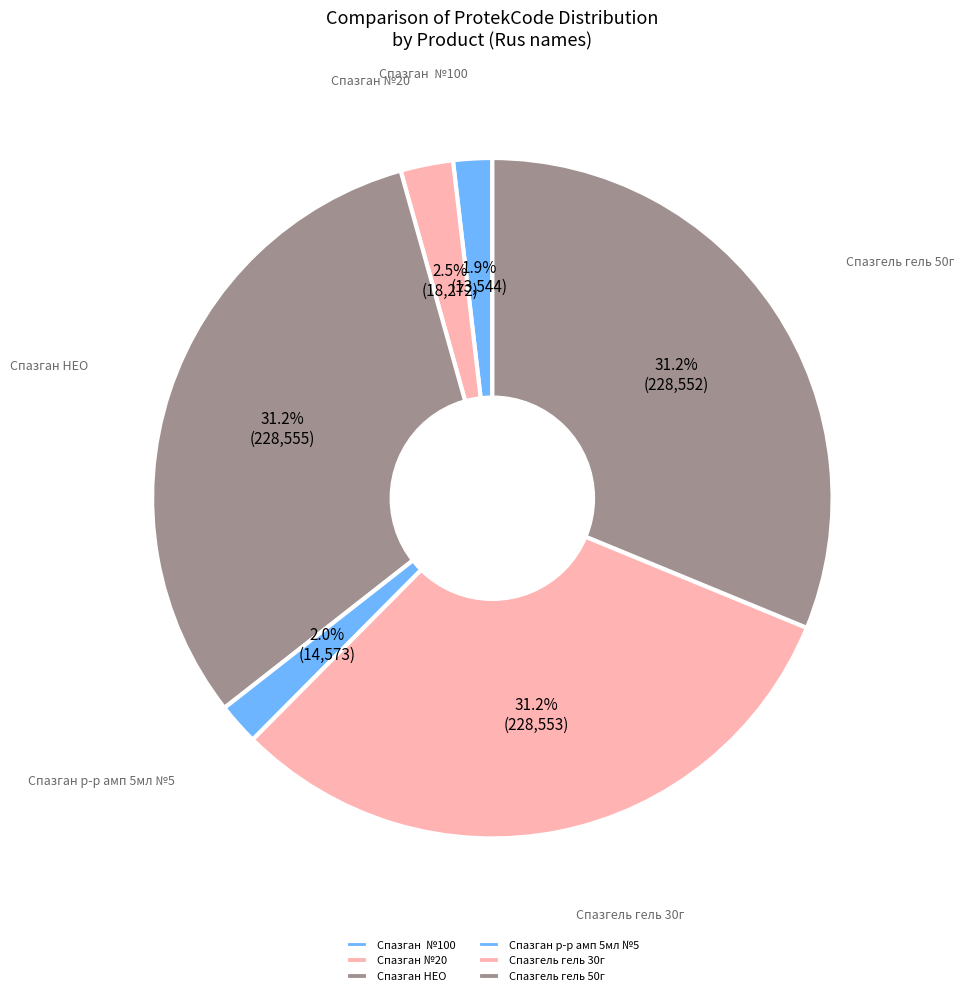

Count the number of slices in the pie.

6